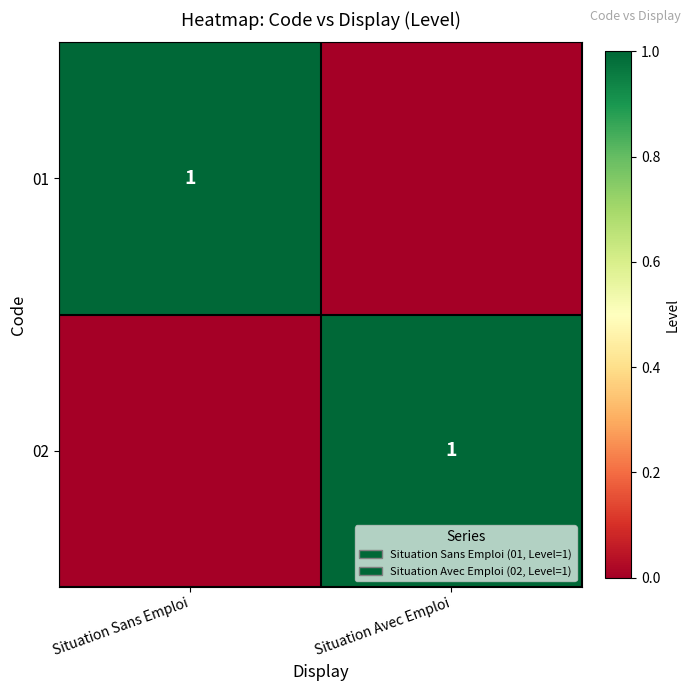

Is it true that 01 equals 1 at Situation Sans Emploi?

True